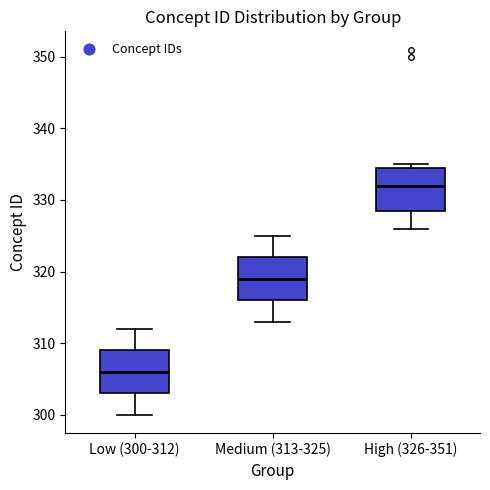

Reading left to right, transcribe this box plot: for each box, give where its median line is, the range the box spans, and where its two whiskers end, as read against the y-axis. The values are not printed on the chart, so give them approximately, as read against the axis.

Low (300-312): median 306, box 303 to 309, whiskers 300 to 312
Medium (313-325): median 319, box 316 to 322, whiskers 313 to 325
High (326-351): median 332, box 329 to 335, whiskers 326 to 335 (just above the box's upper edge)